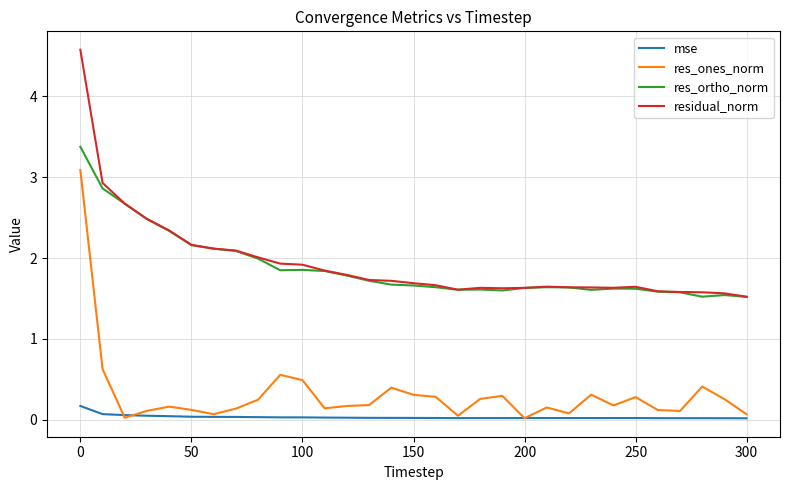

What is the minimum value for res_ortho_norm?

1.5